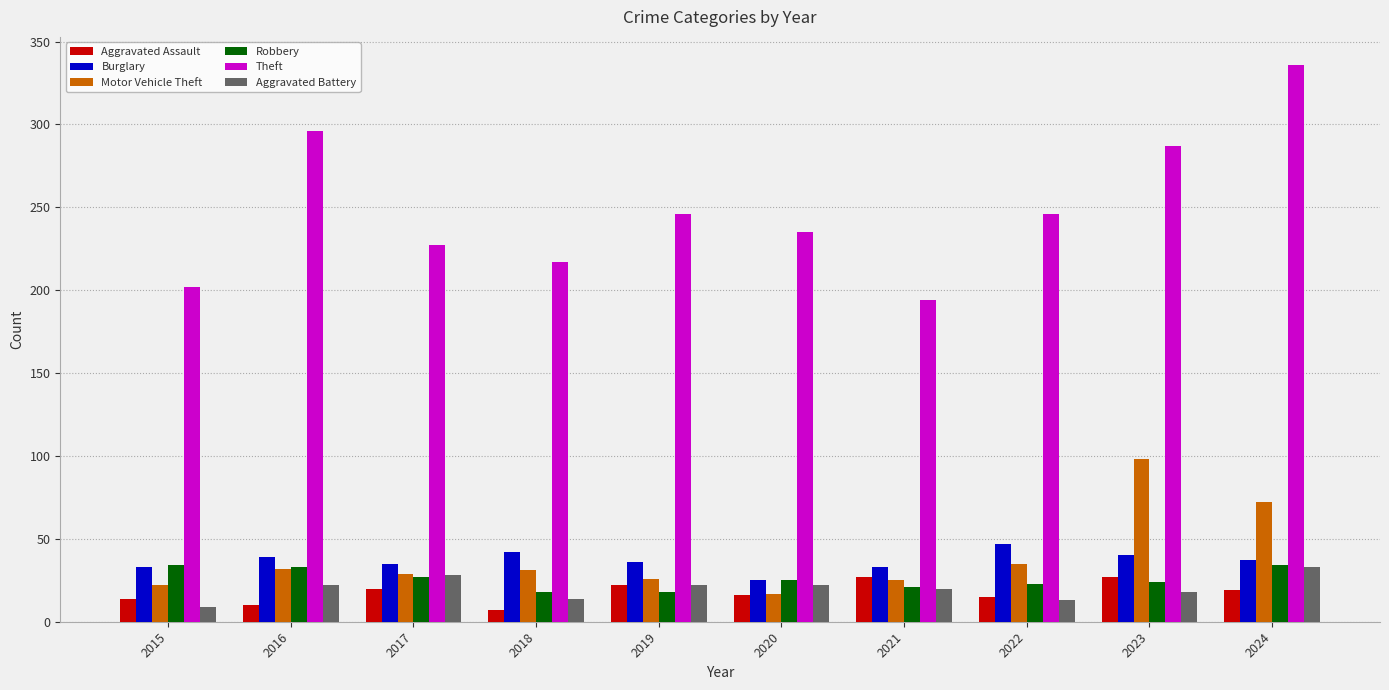

What is the difference between the Aggravated Battery values at 2017 and 2015?

19